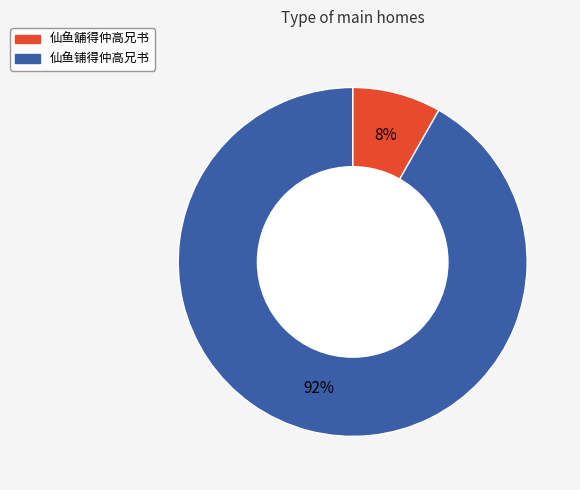

Does any single category account for the majority?

Yes